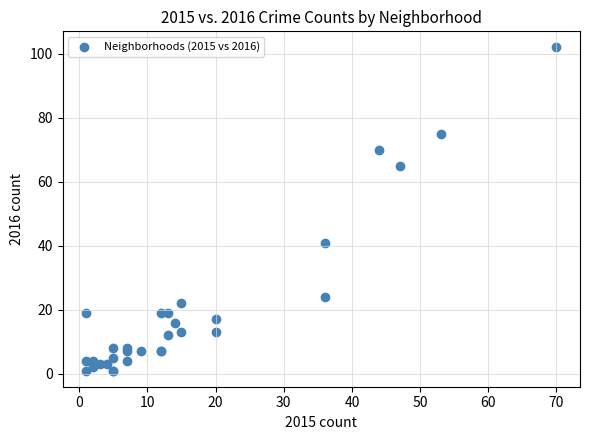

What Y value in the scatter plot is closest to 51?

41